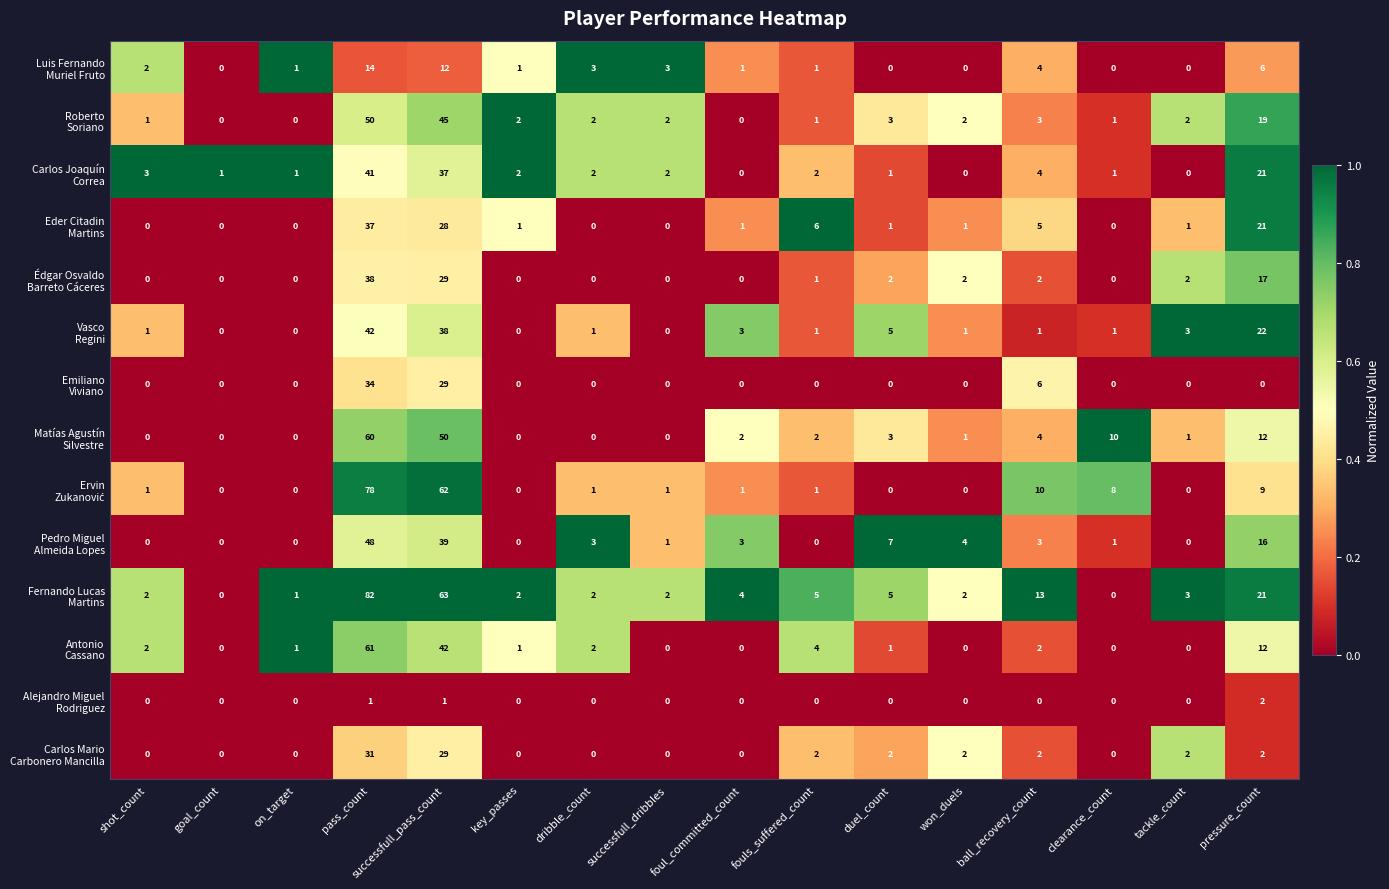

What is the spread (max minus min) of values at duel_count?

7